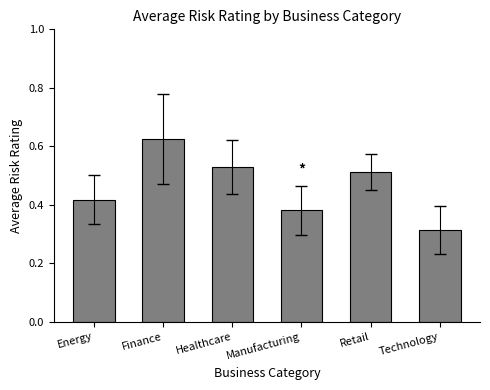

Count the values in the range 0 to 1.

6